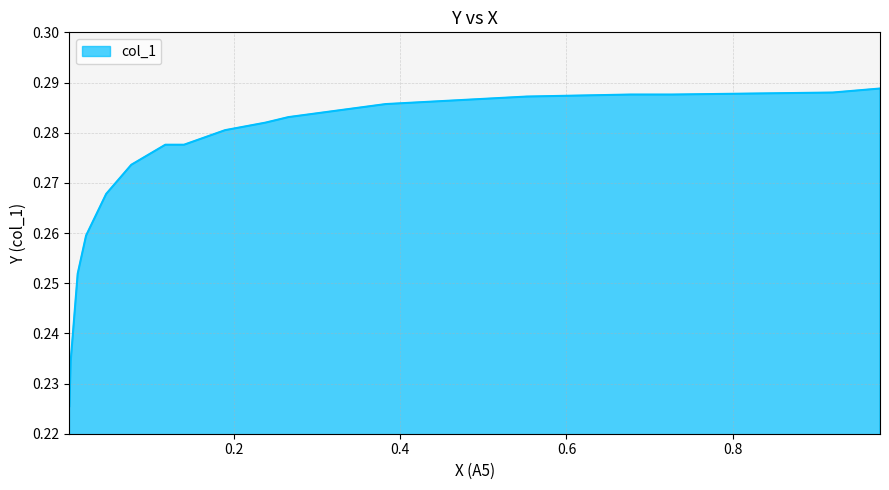

Rank the categories by value from highest to lowest.

0.9774, 0.9205, 0.7272, 0.677, 0.5523, 0.3824, 0.2653, 0.2377, 0.1891, 0.1397, 0.1172, 0.0762, 0.046, 0.0218, 0.0117, 0.0033, 0.0017